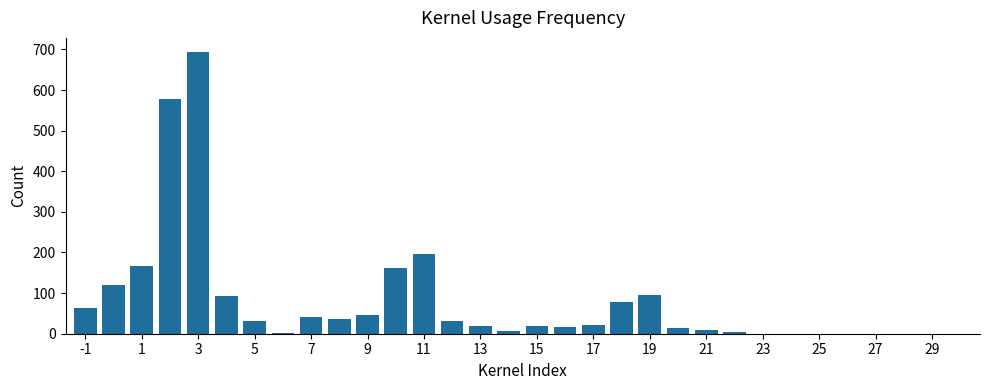

What is the maximum value shown in the chart?

693.8